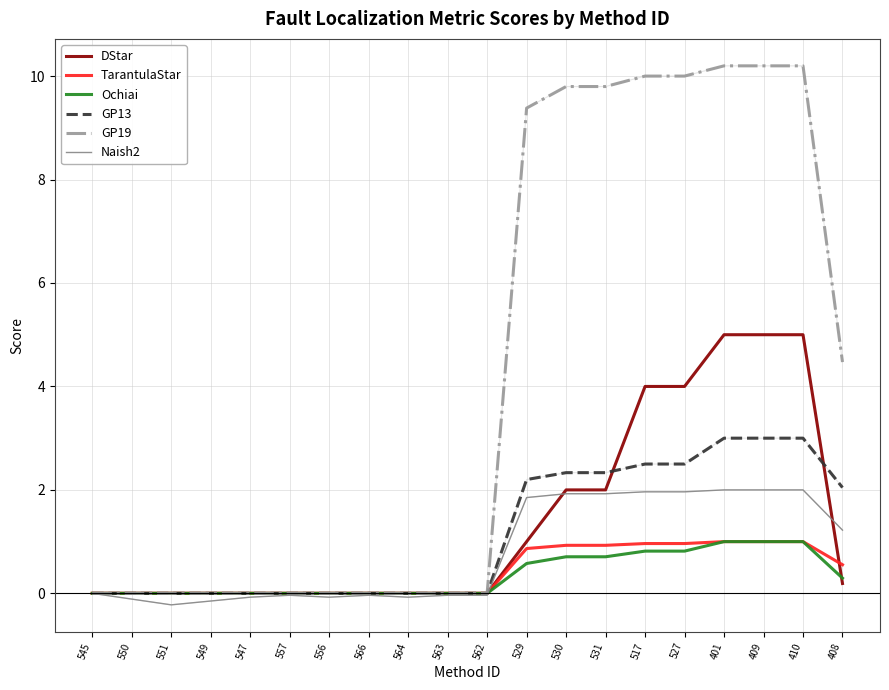

At how many categories does at least one series exceed 4?

9